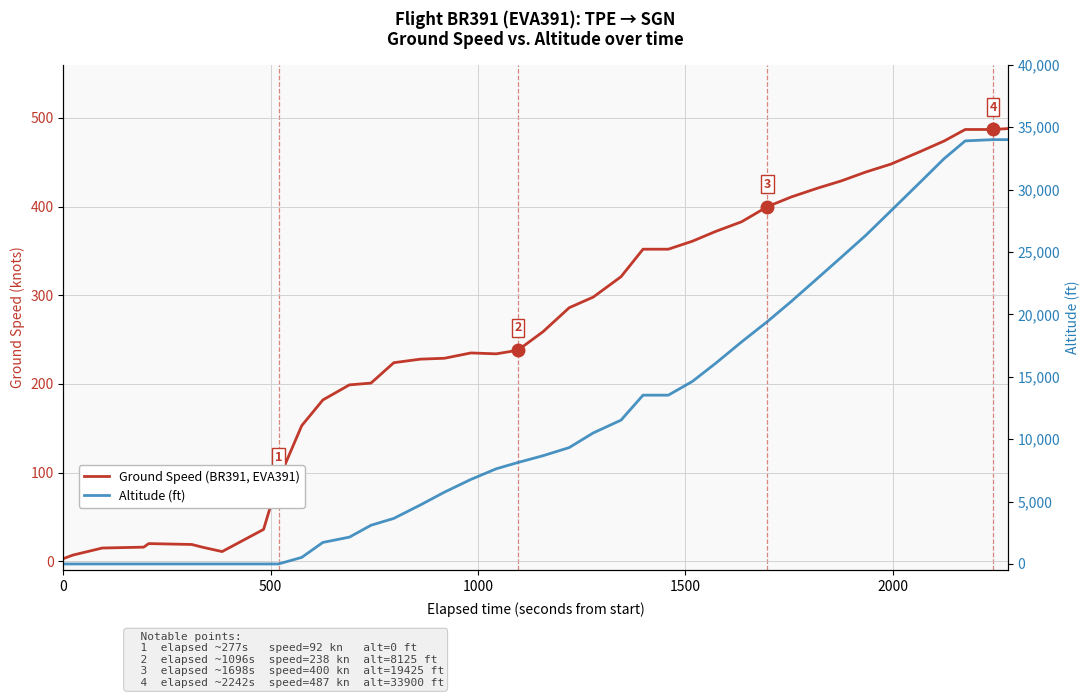

Does the chart have visible grid lines?

Yes